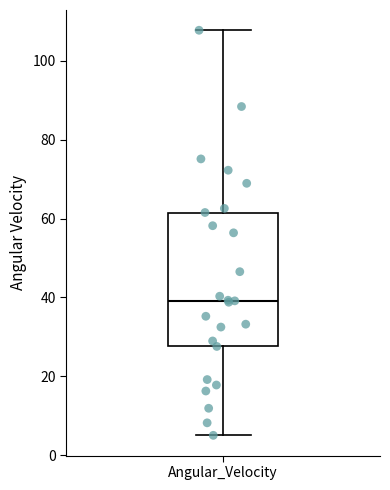

Where does the lower whisker of the box for Angular_Velocity end on the y-axis? The values are not printed on the chart, so give them approximately, as read against the axis.

6